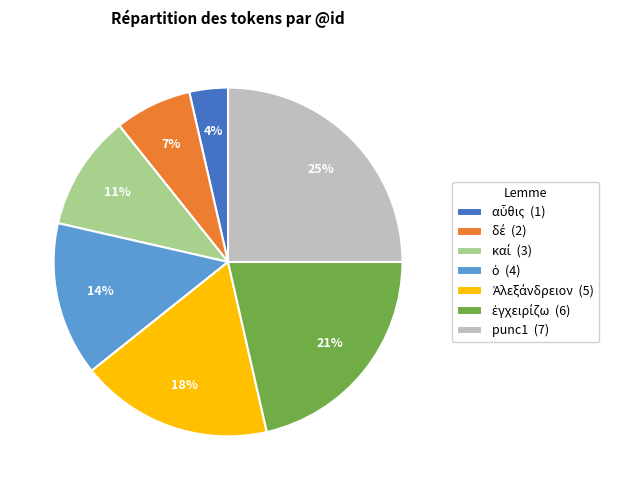

True or false: punc1 (7) accounts for 14% of the total.

False